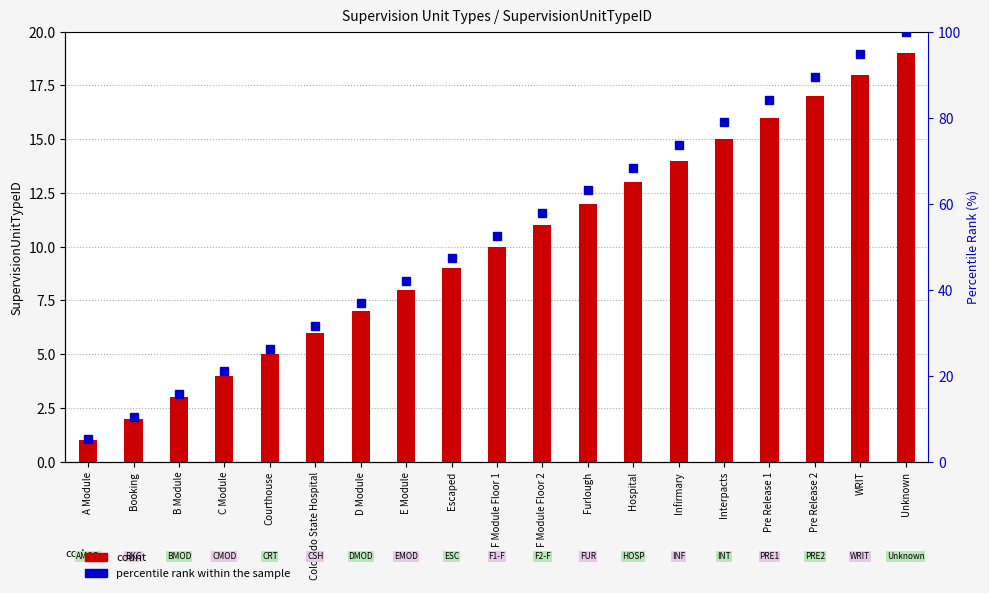

Which series has the largest range (max minus min)?

percentile rank within the sample